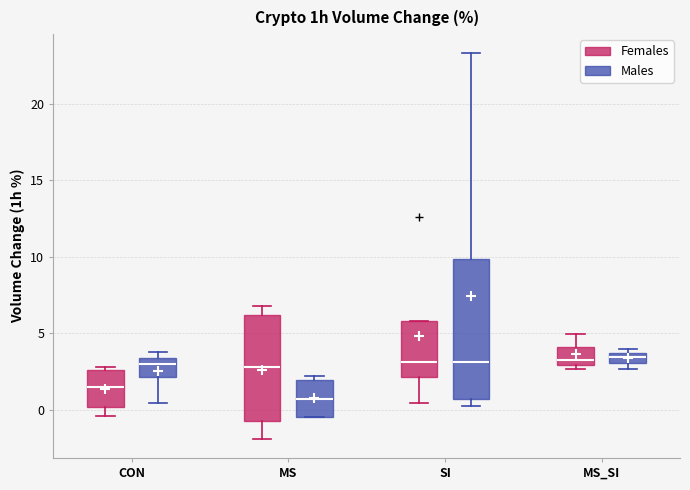

Comparing the boxes themselves (not the whiskers), which one is the tallest?

SI (Males)